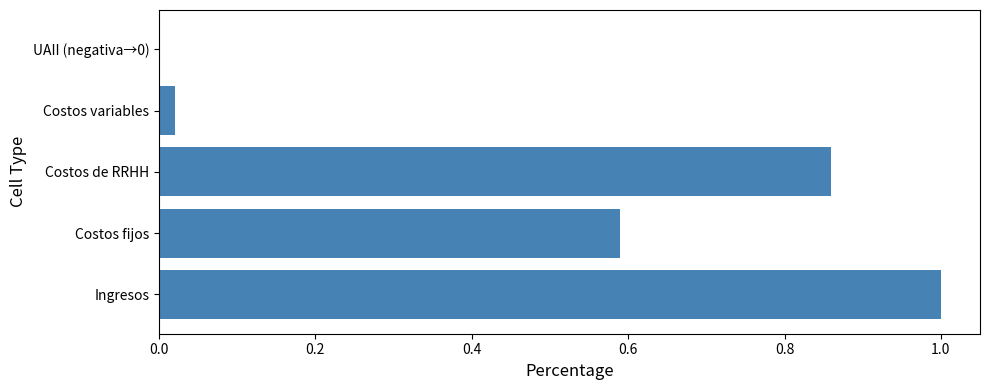

Count the number of values greater than 0.

4